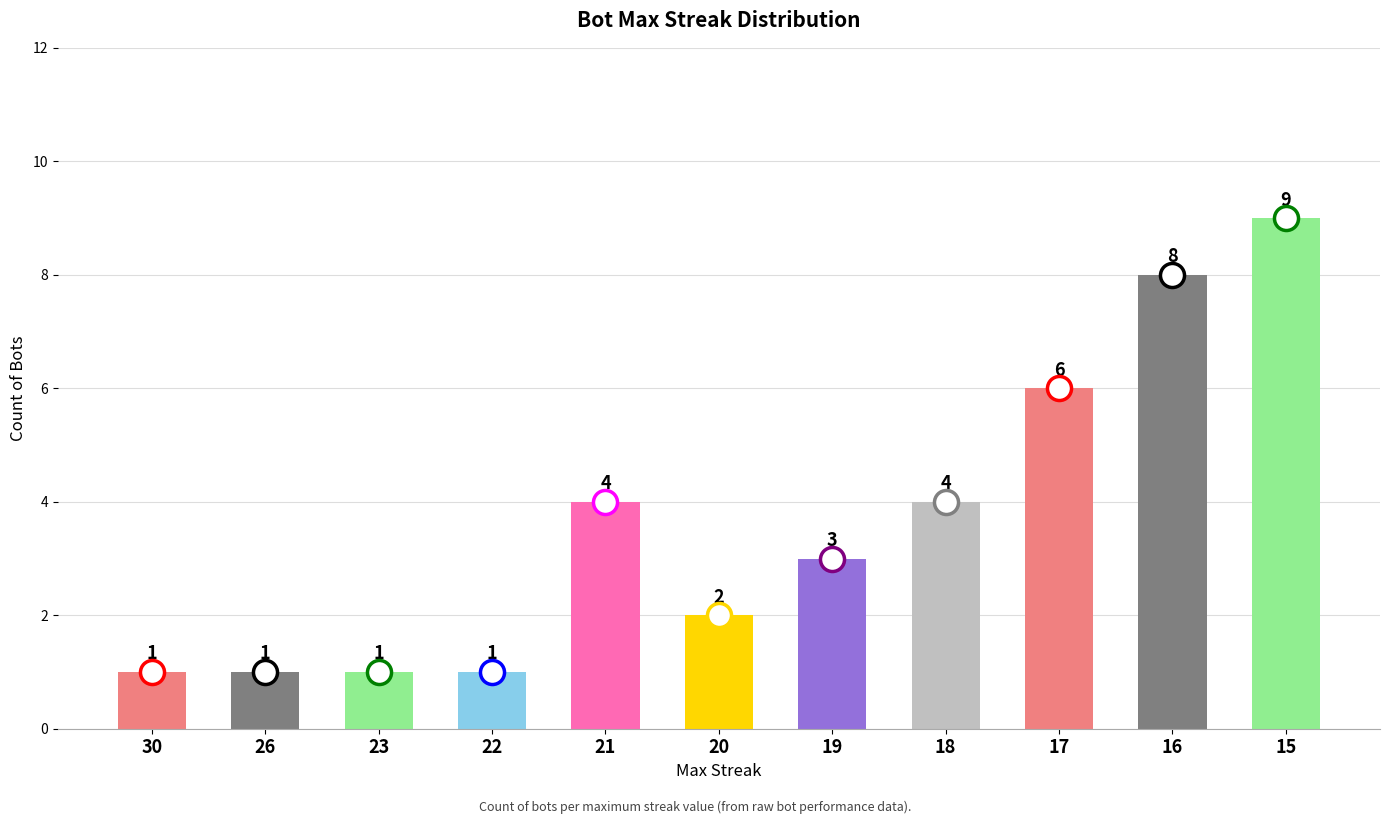

Which has a higher value, 20 or 16?

16